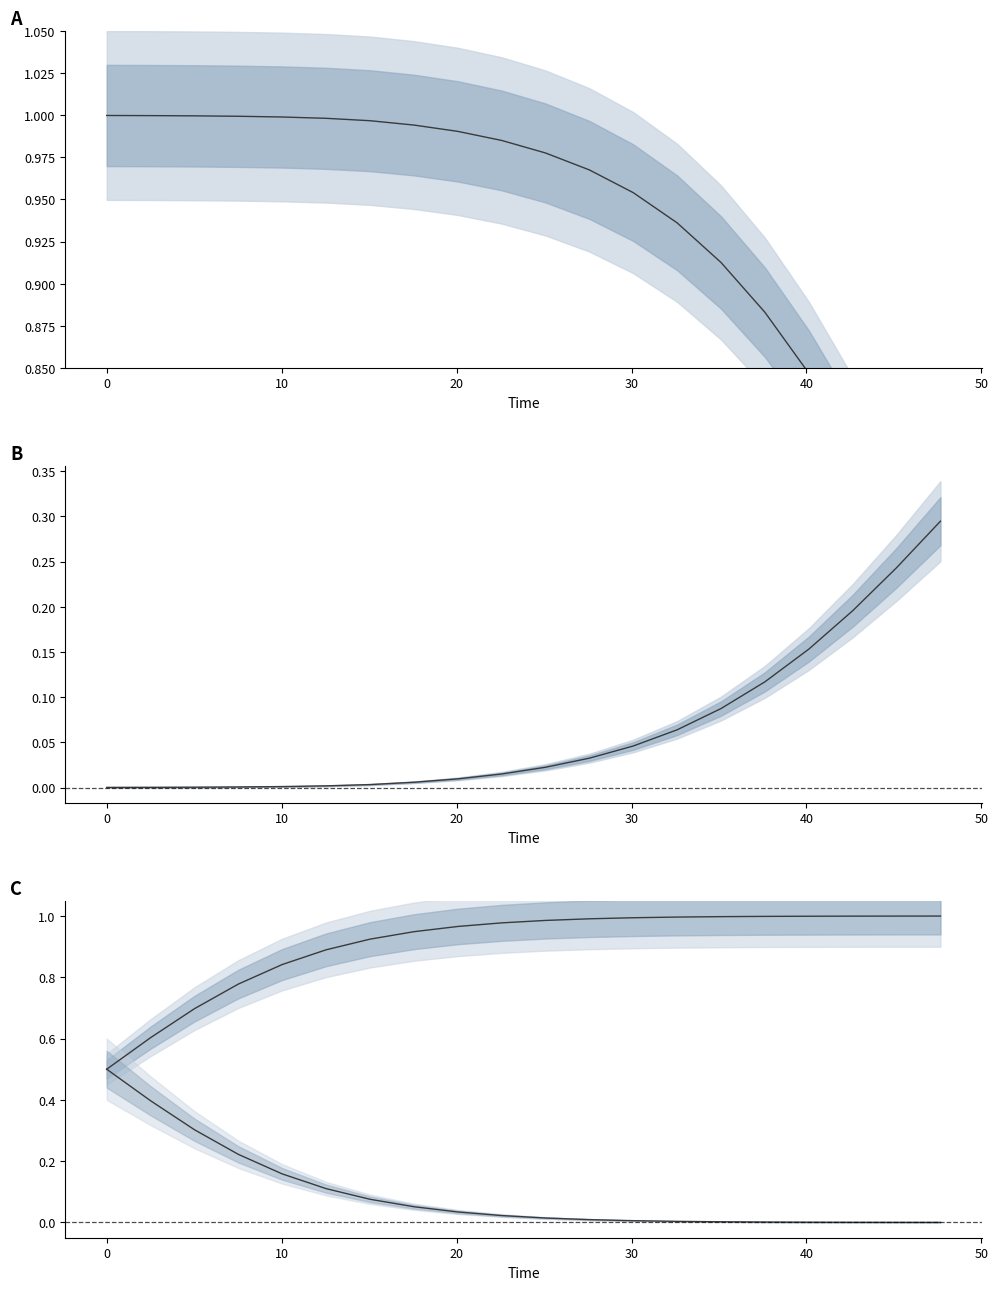

Reading right to left, list all the values displayed in this chart.

S: 0.7	0.8	0.8	0.8	0.9	0.9	0.9	1.0	1.0	1.0	1.0	1.0	1.0	1.0	1.0	1.0	1.0	1.0	1.0	1.0
I: 0.3	0.2	0.2	0.2	0.1	0.1	0.1	0.0	0.0	0.0	0.0	0.0	0.0	0.0	0.0	0.0	0.0	0.0	0.0	0.0
D: 1.0	1.0	1.0	1.0	1.0	1.0	1.0	1.0	1.0	1.0	1.0	1.0	0.9	0.9	0.9	0.8	0.8	0.7	0.6	0.5
C: 0.0	0.0	0.0	0.0	0.0	0.0	0.0	0.0	0.0	0.0	0.0	0.0	0.1	0.1	0.1	0.2	0.2	0.3	0.4	0.5